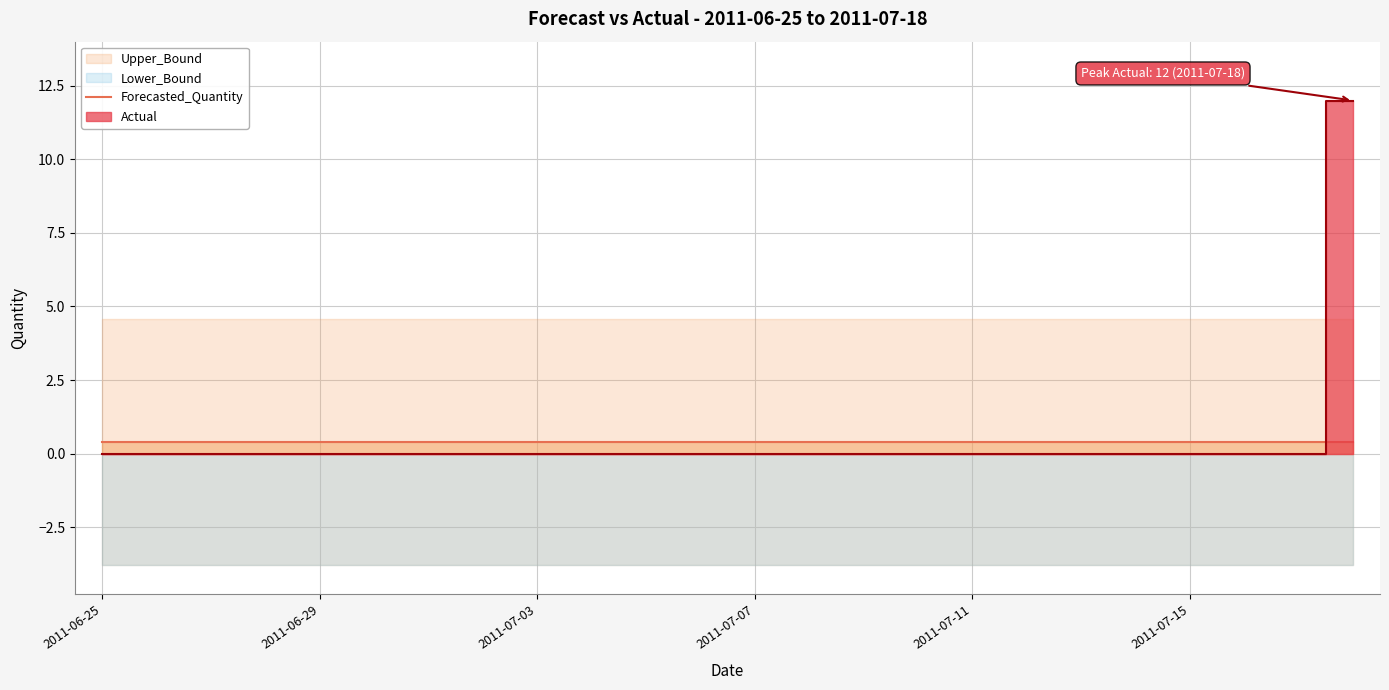

How many lines are shown in the chart?

4